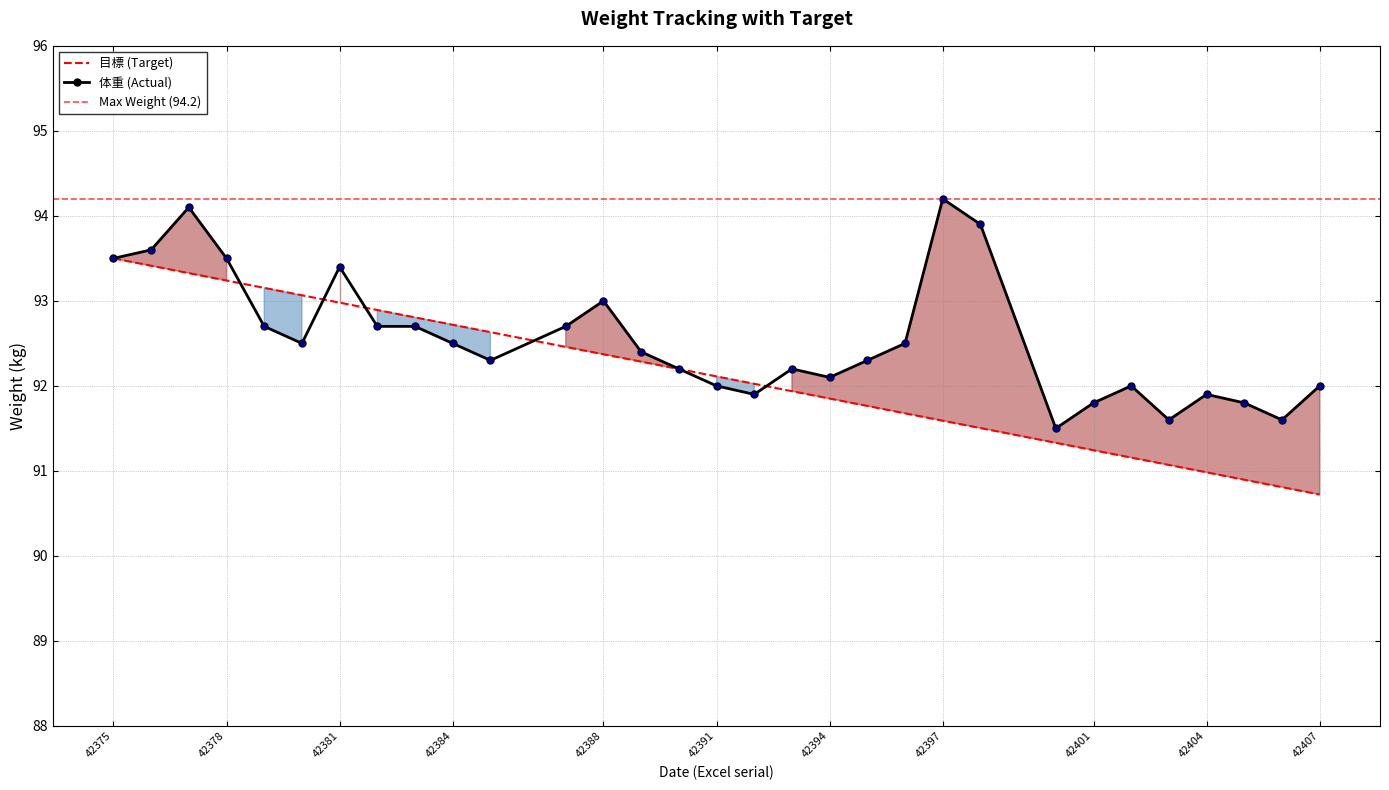

Which series reaches the maximum Y coordinate?

体重 (Actual)